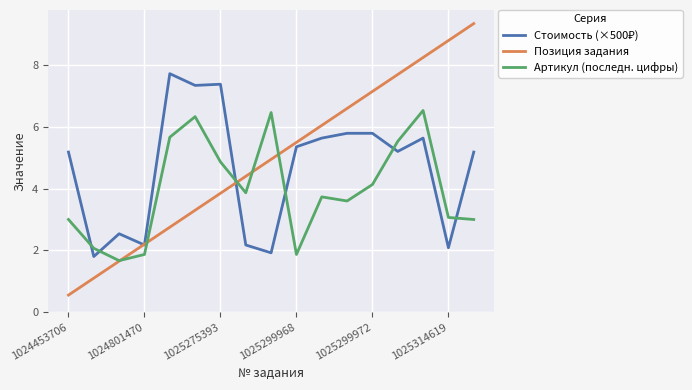

What is the smallest value displayed?

0.6